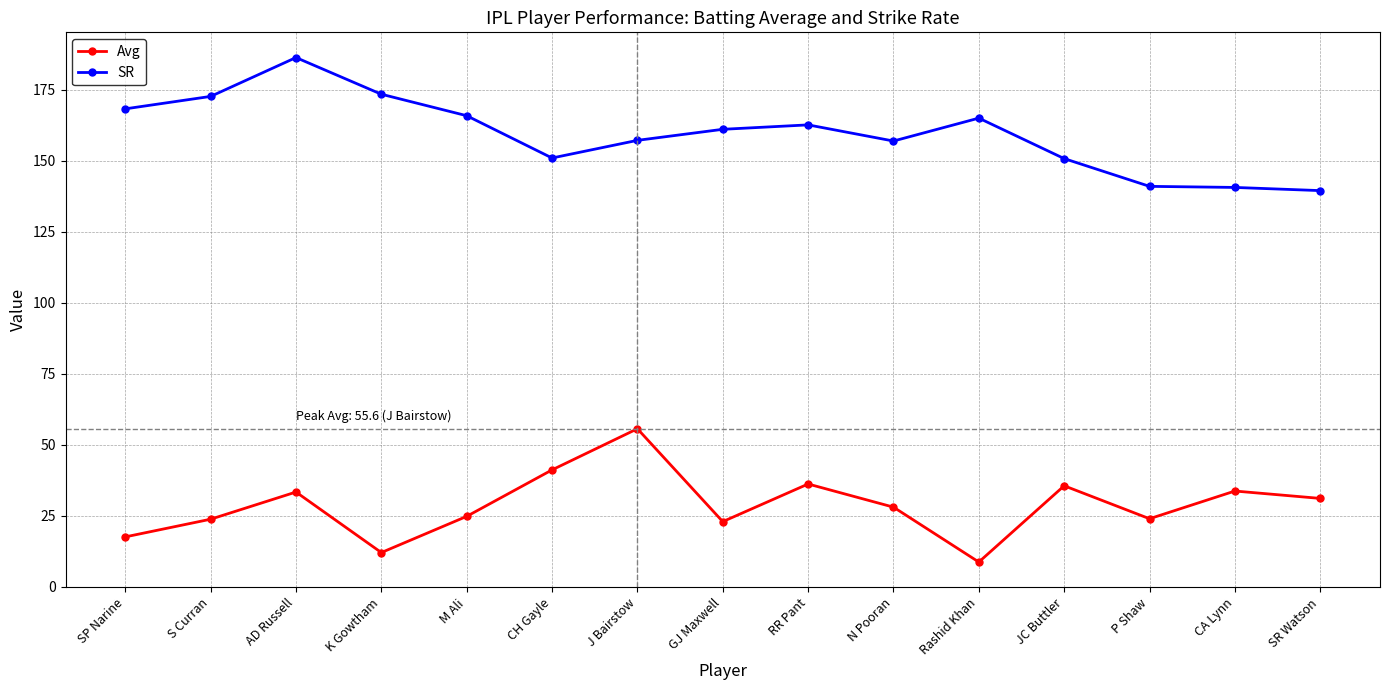

What is the difference between the second highest and minimum values in the SR series?

34.0